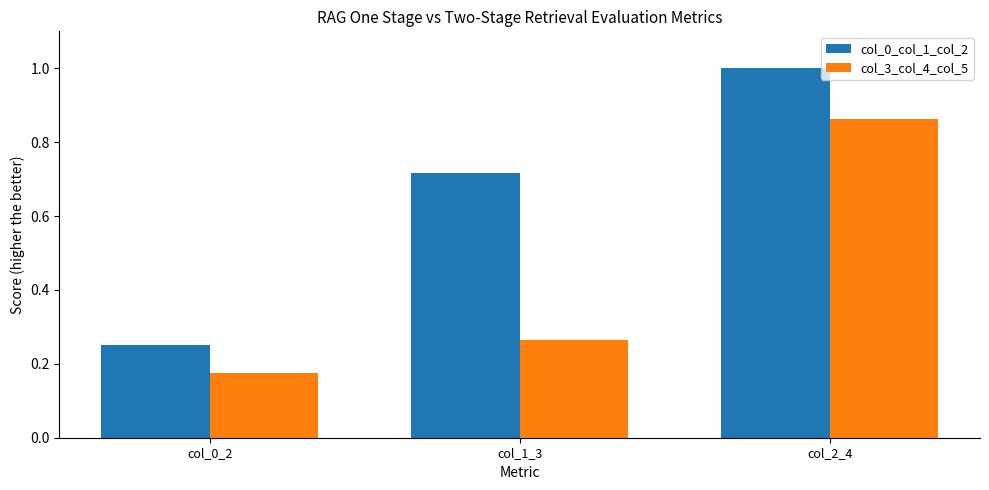

What is the greatest value displayed?

1.0